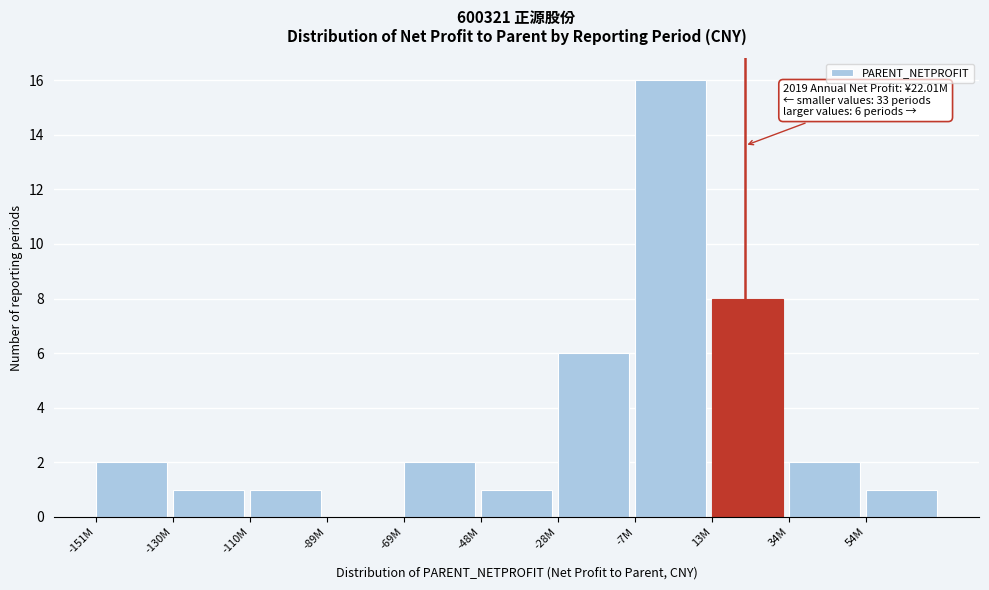

Reading right to left, list all the values displayed in this chart.

54M=1	34M=2	13M=8	-7M=16	-28M=6	-48M=1	-69M=2	-89M=0	-110M=1	-130M=1	-151M=2